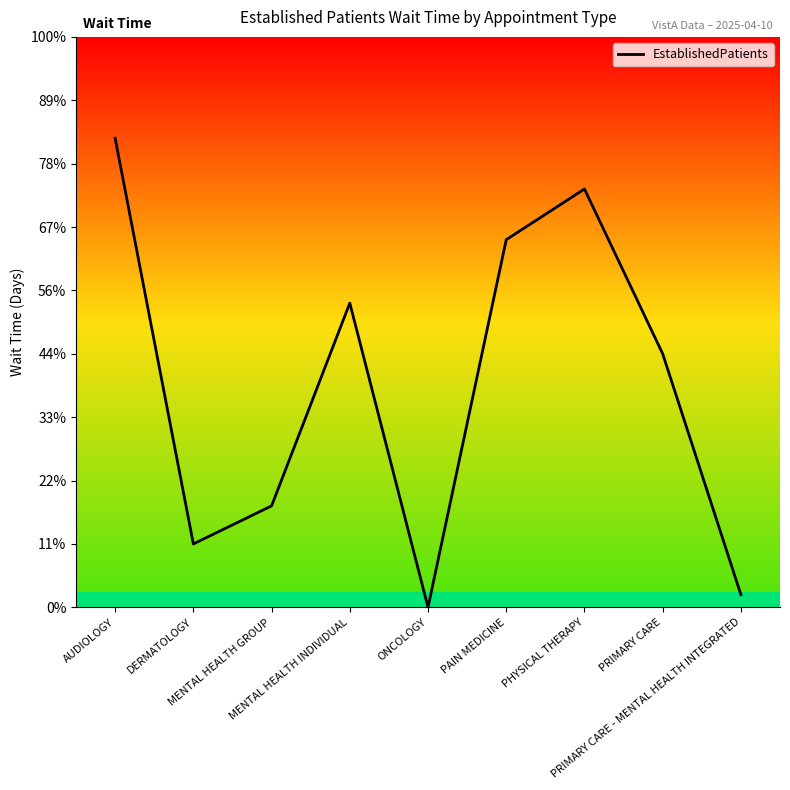

What is the value of the 9th point from the left?

0.1